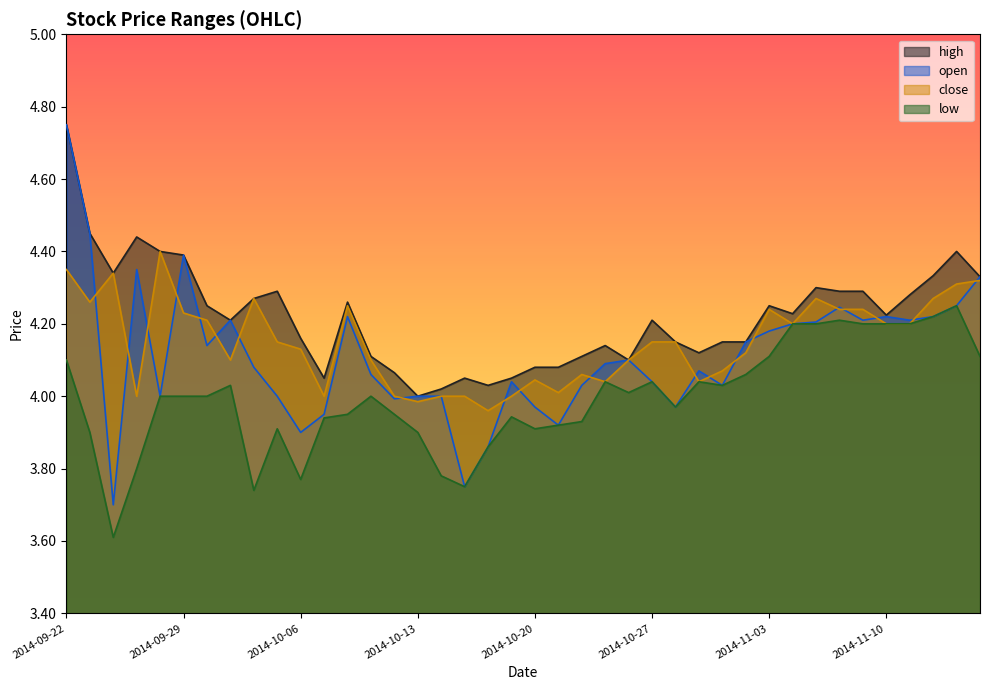

The close series shows 4.1 at 2014-10-24. True or false?

True